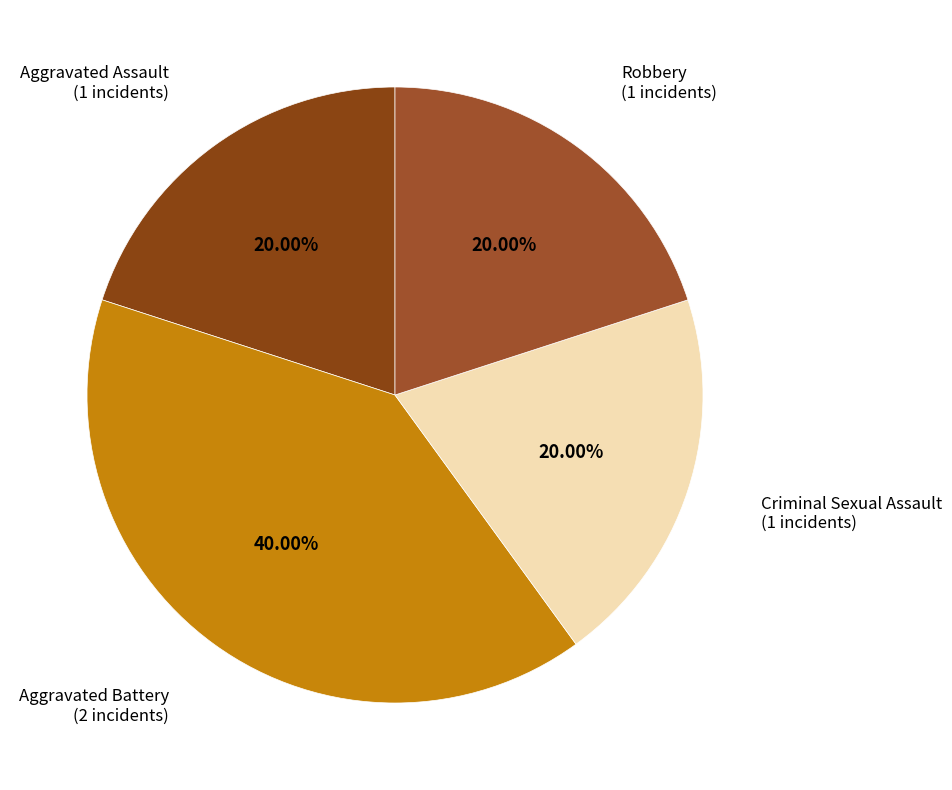

How many slices are in this pie chart?

4